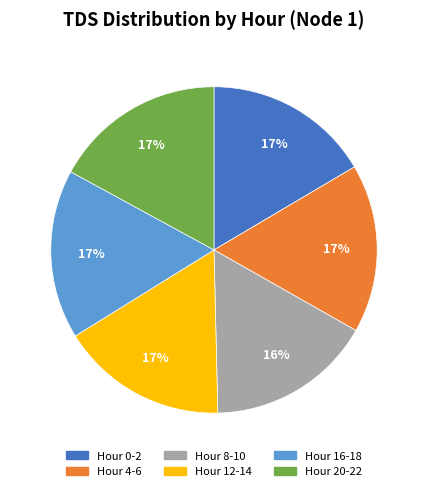

To the nearest percent, what is the average slice percentage?

17%